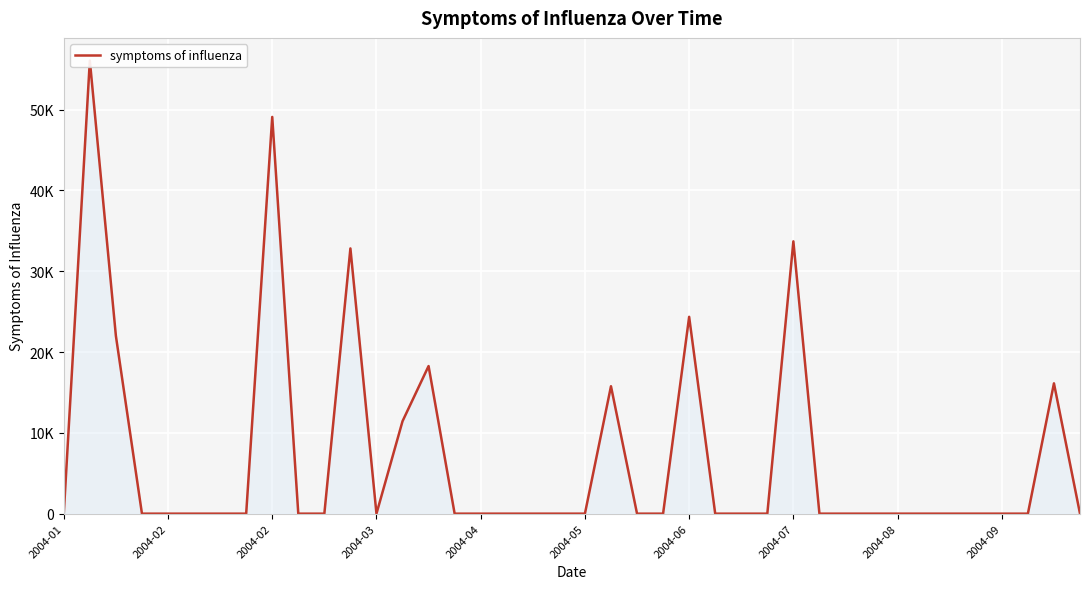

Which label corresponds to the smallest value in the chart?

2004-01